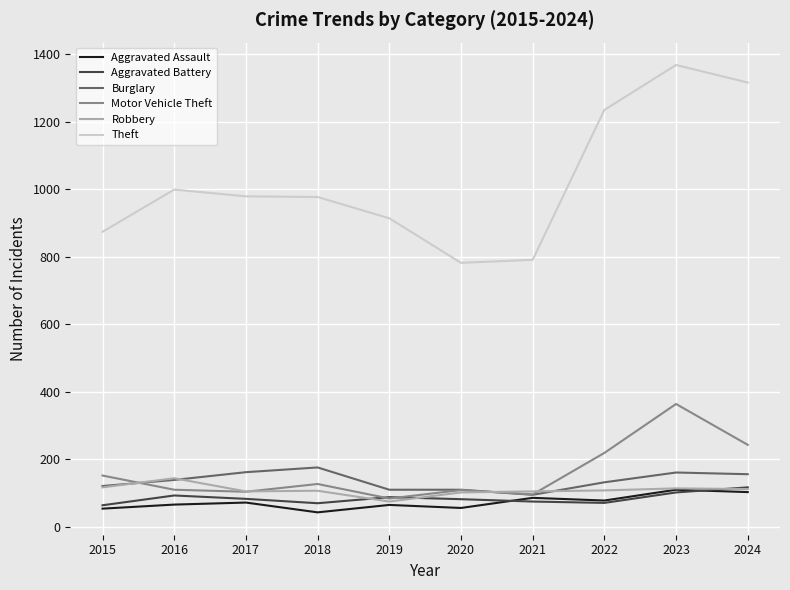

What is the difference between the second highest and second lowest values in the Aggravated Battery series?

32